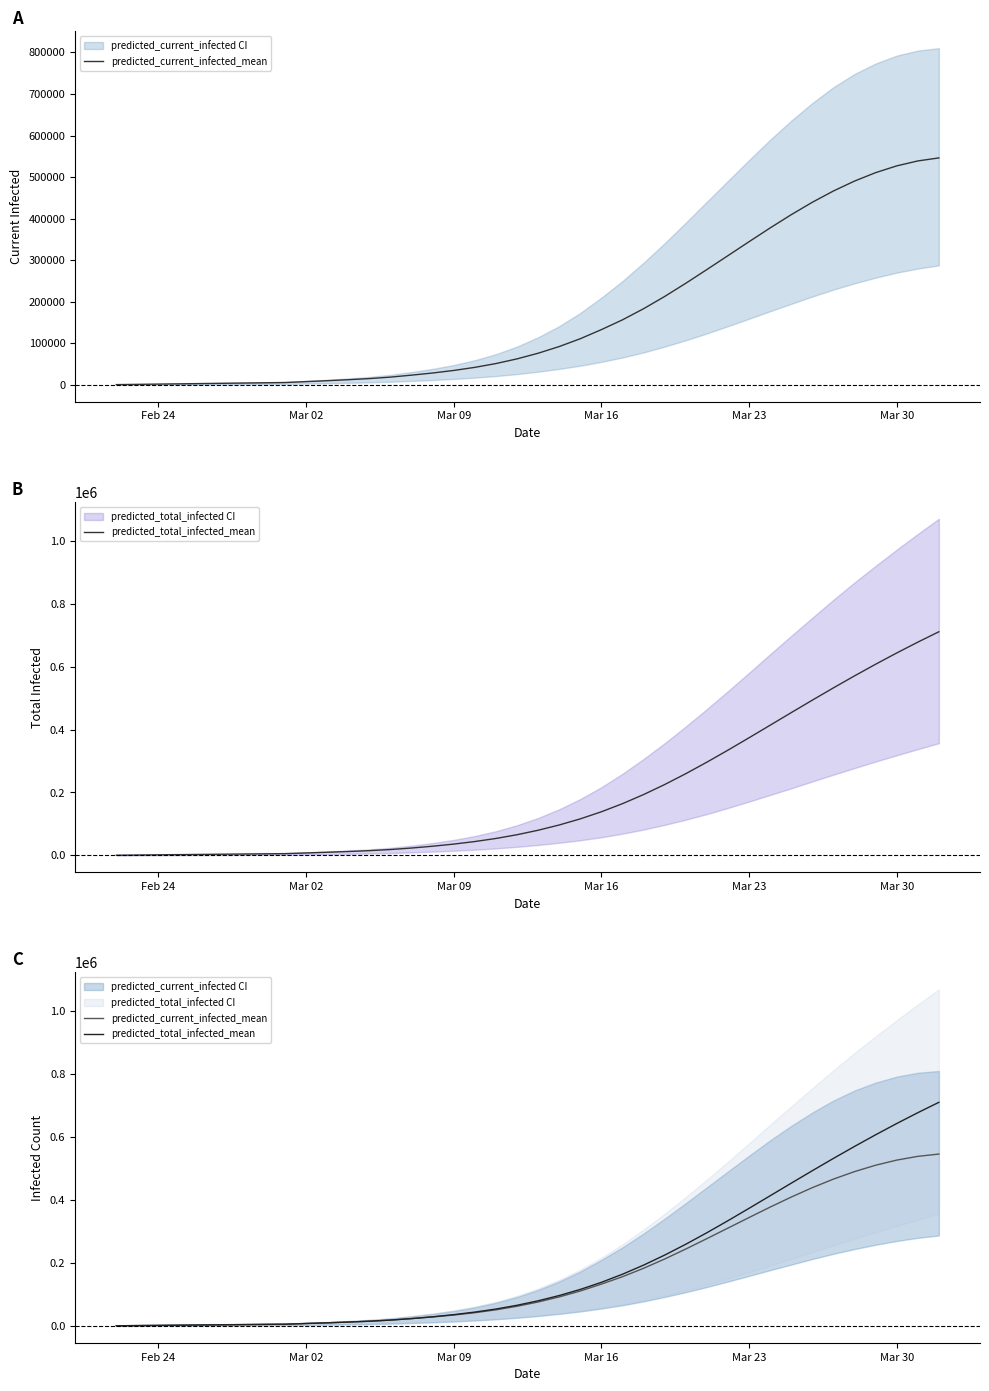

At how many categories does at least one series exceed 507895?

6